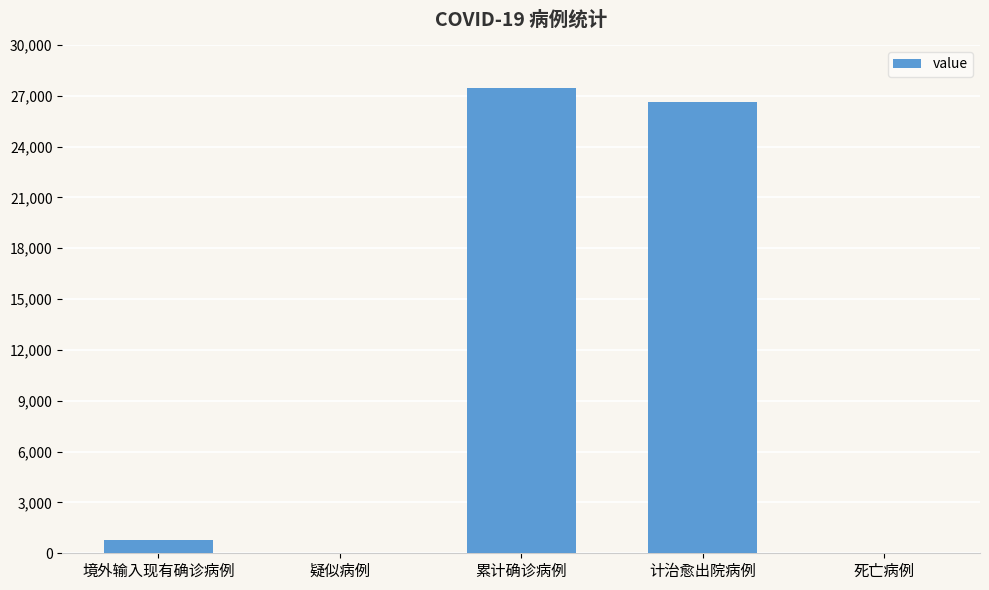

What is the difference between the values at 计治愈出院病例 and 疑似病例?

26650